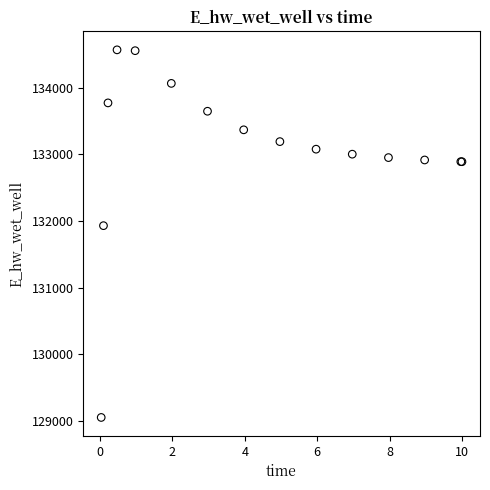

What Y value in the scatter plot is closest to 131808?

131928.9